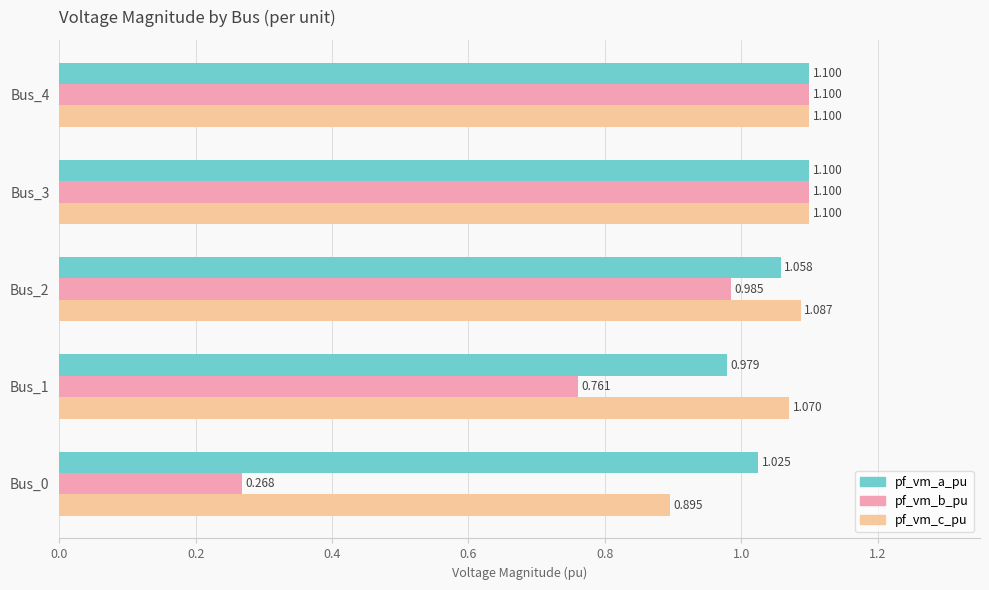

At Bus_2, list the series in order from largest to smallest.

pf_vm_c_pu, pf_vm_a_pu, pf_vm_b_pu